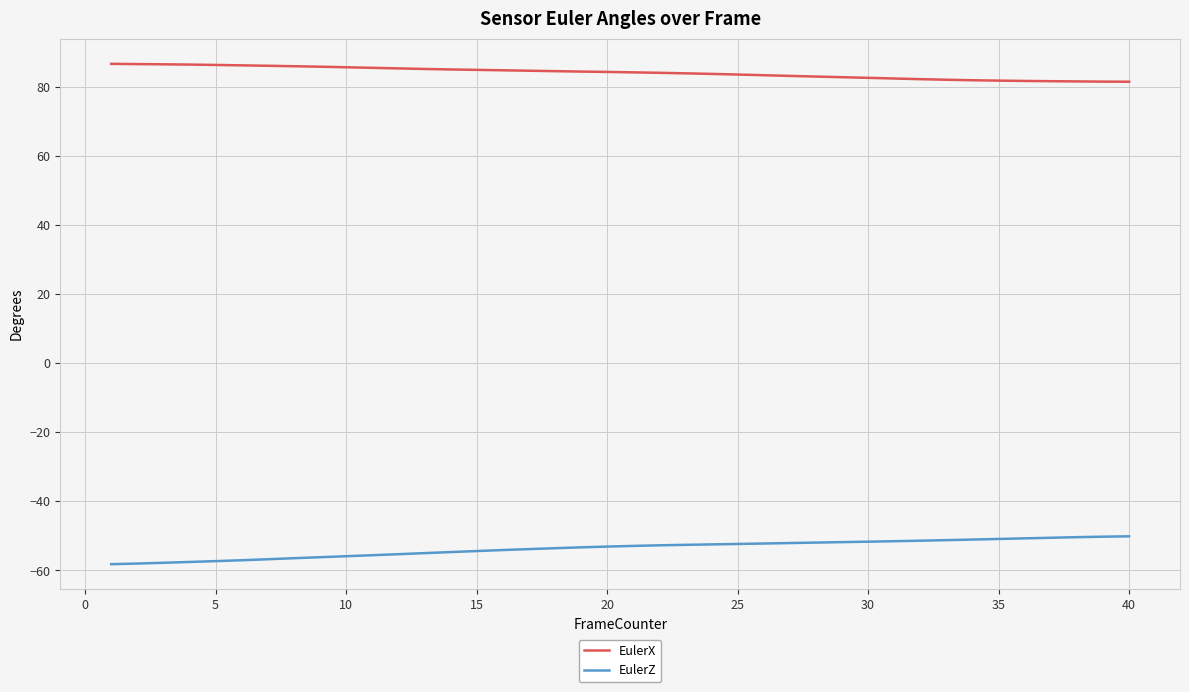

Rank the series by their average value, from highest to lowest.

EulerX, EulerZ